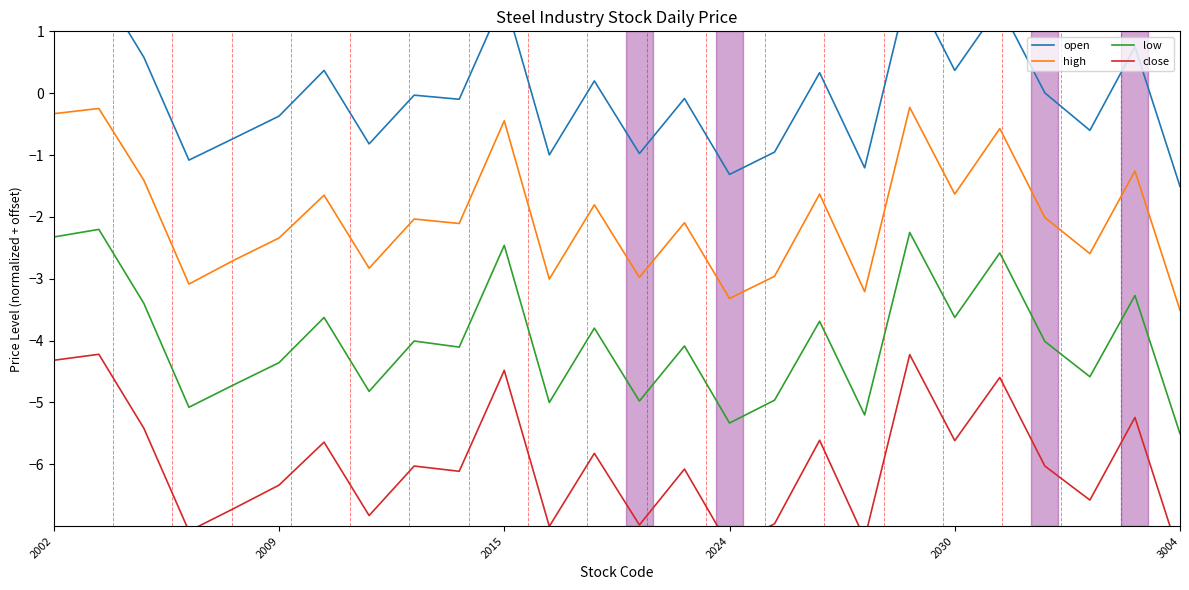

What is the lowest value of the high series?

-3.5